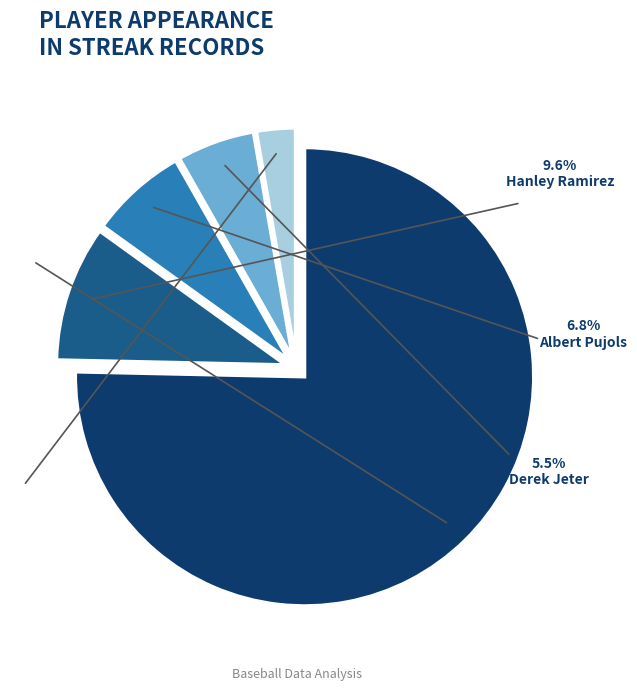

Which category has the biggest portion of the pie?

Ichiro Suzuki